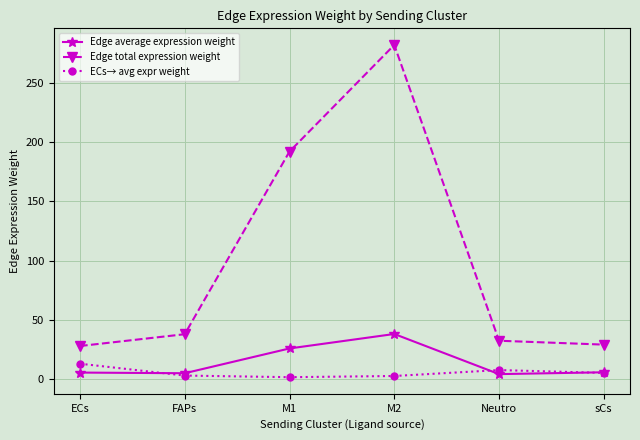

What are all the series names shown in the legend?

Edge average expression weight, Edge total expression weight, ECs→ avg expr weight